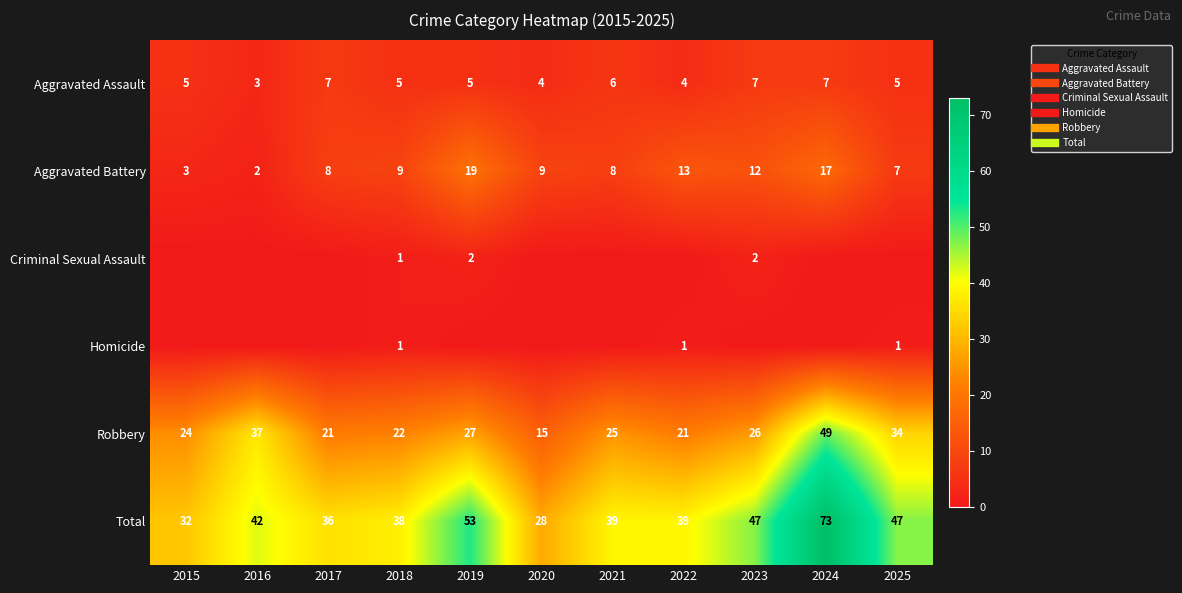

The Homicide series shows 0 at 2019. True or false?

True